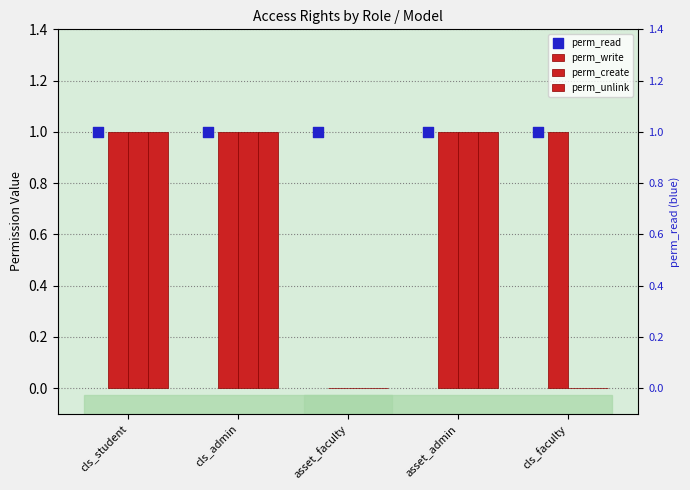

At how many categories does at least one series exceed 0?

5